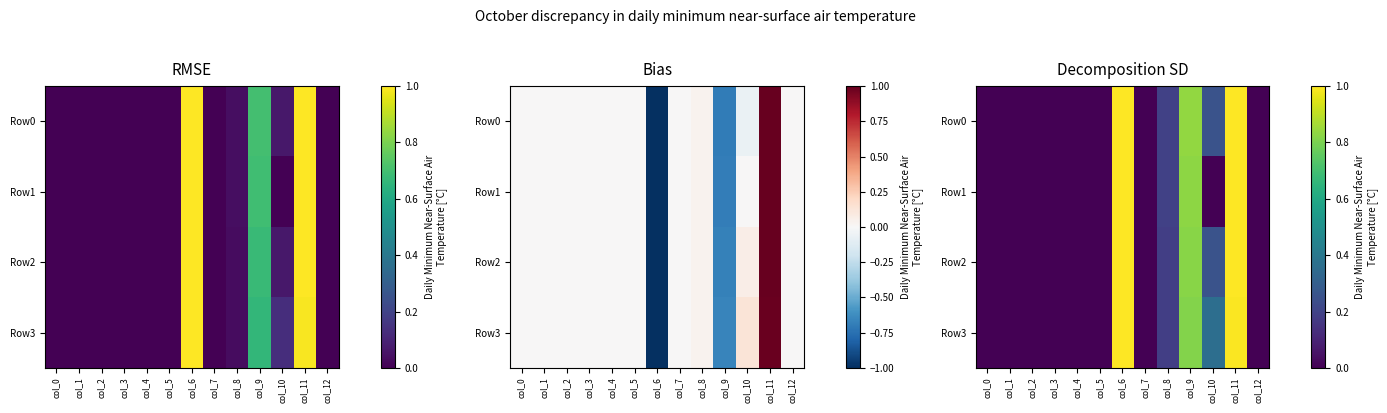

Is it true that Row0 equals 0.2 at col_10?

False